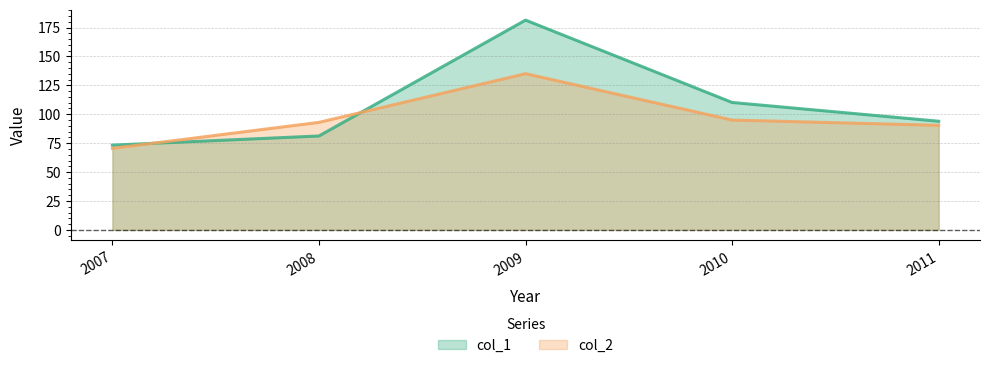

In col_2, how many points are higher than both neighbors (excluding endpoints)?

1